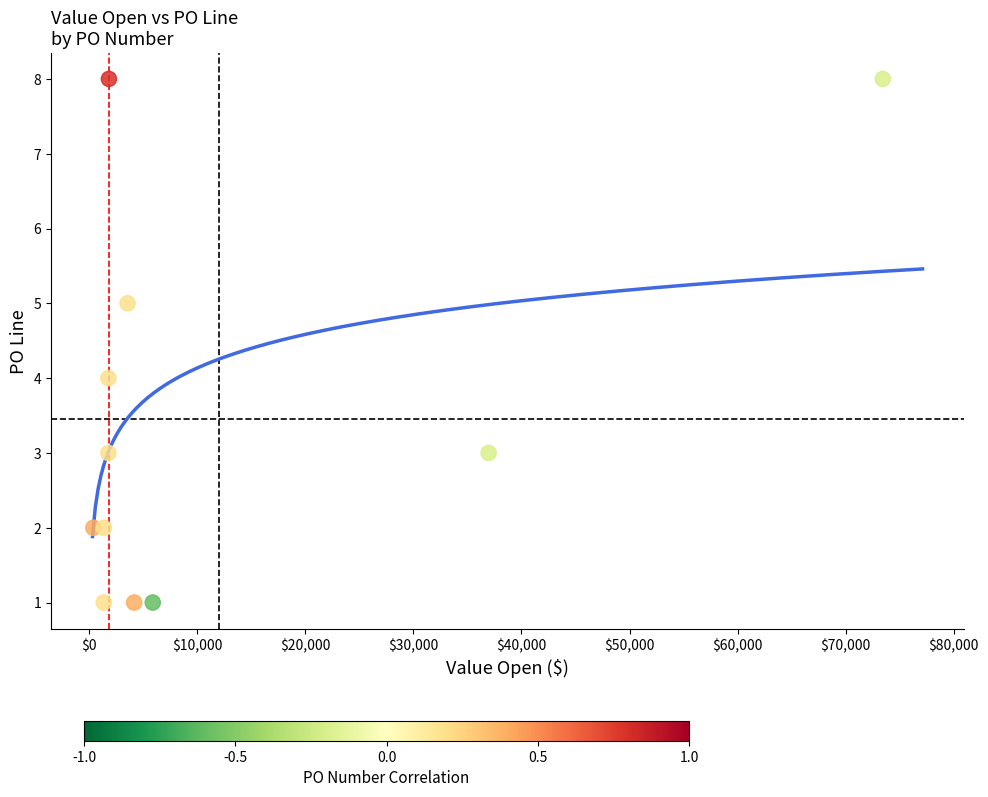

What is the range of Y values (max minus min)?

7